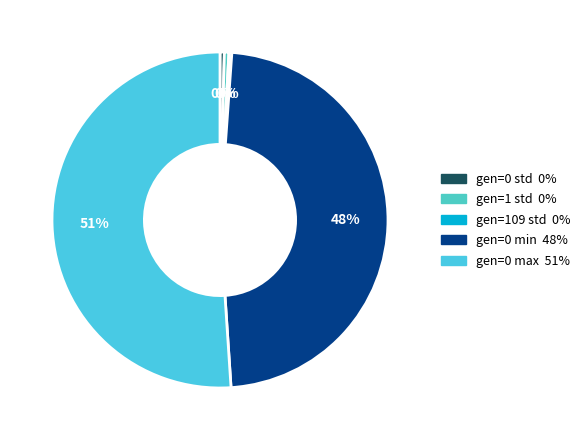

What percentage do gen=0 std and gen=0 min together represent?

48.2%